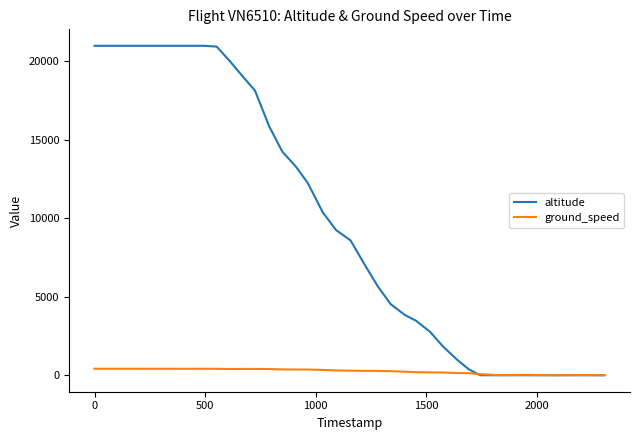

Rank the series by their maximum value, from highest to lowest.

altitude, ground_speed